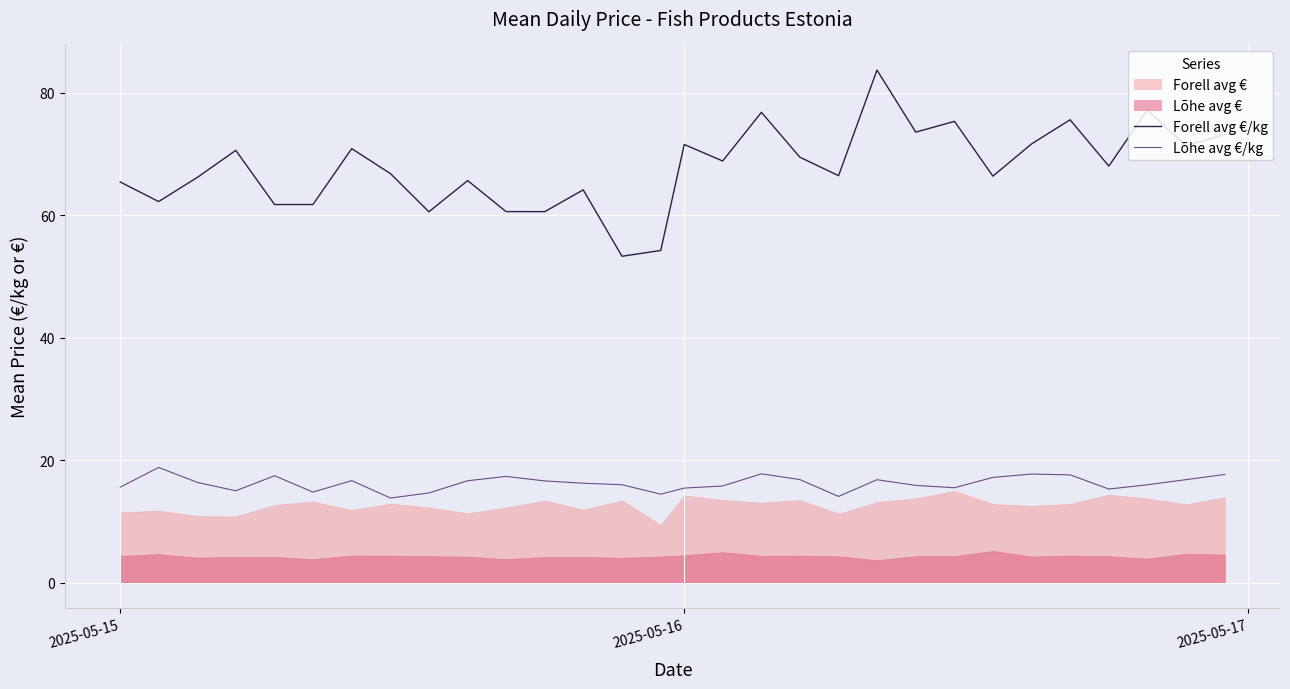

True or false: Forell avg €/kg and Lõhe avg €/kg intersect in this chart.

False